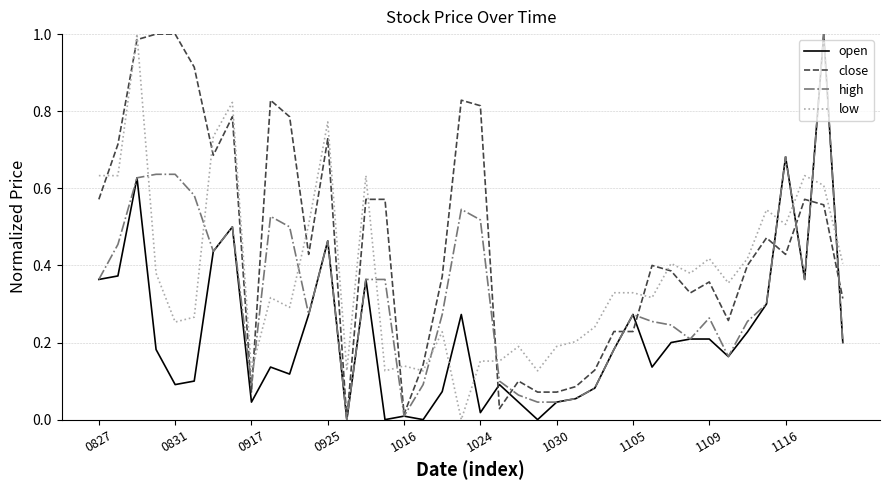

Which series has the largest total across all categories?

close